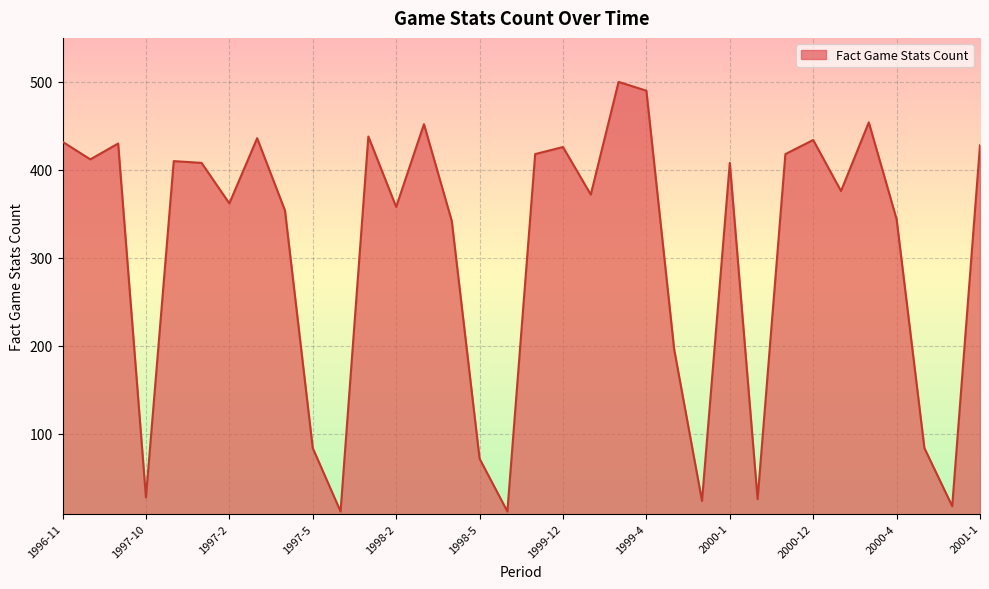

What is the difference between the maximum and minimum values?

488